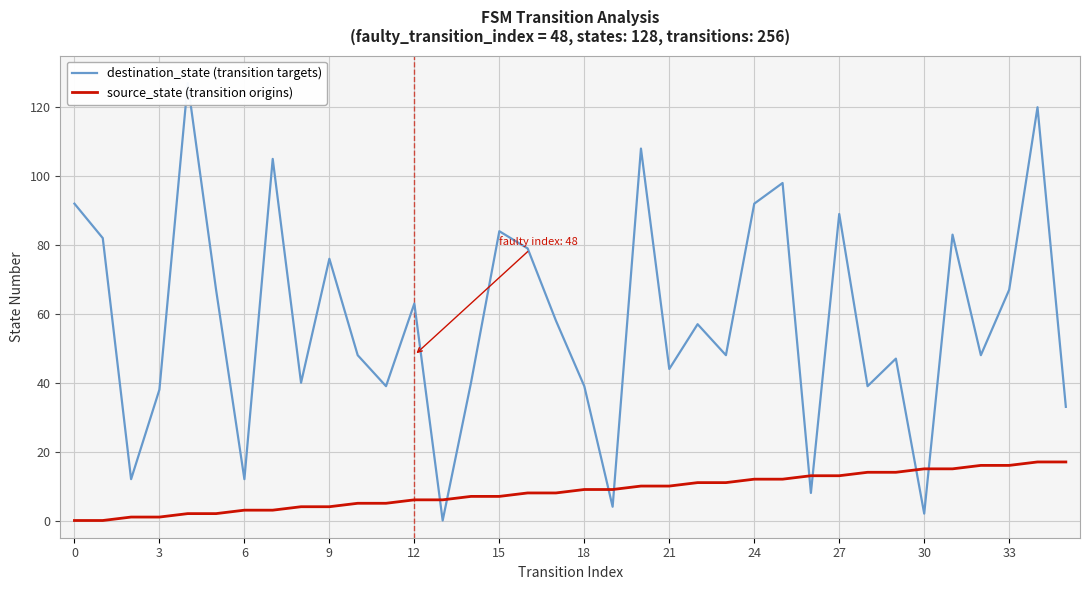

How many data points in source_state (transition origins) are above 9?

16